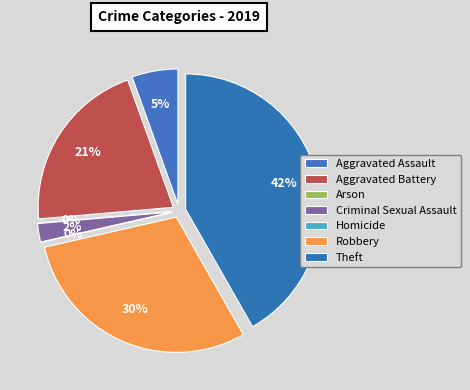

What percentage is the Aggravated Assault slice, to the nearest percent?

5%